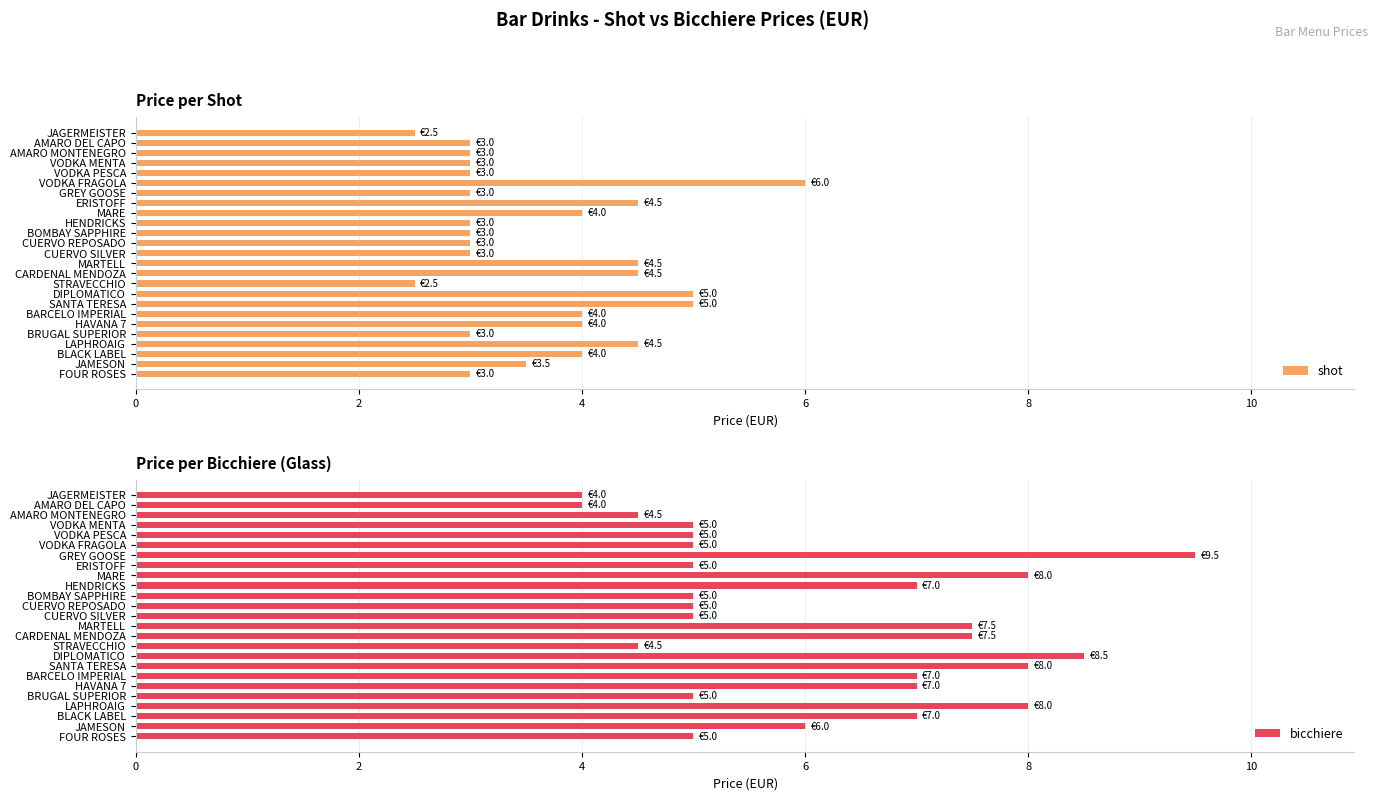

Count the number of categories in the chart.

25